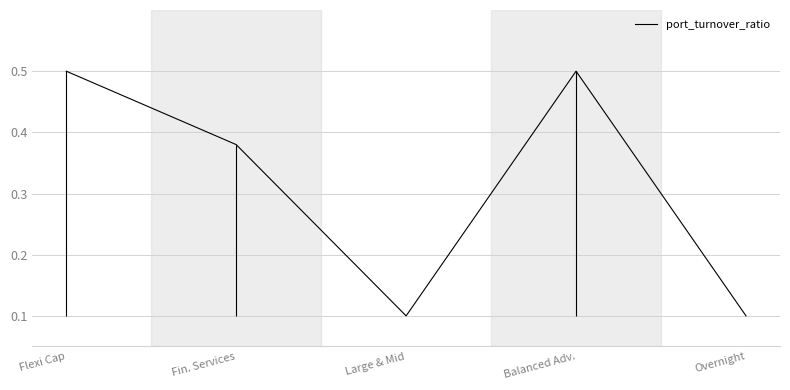

What is the change in value from Flexi Cap to Fin. Services?

-0.1